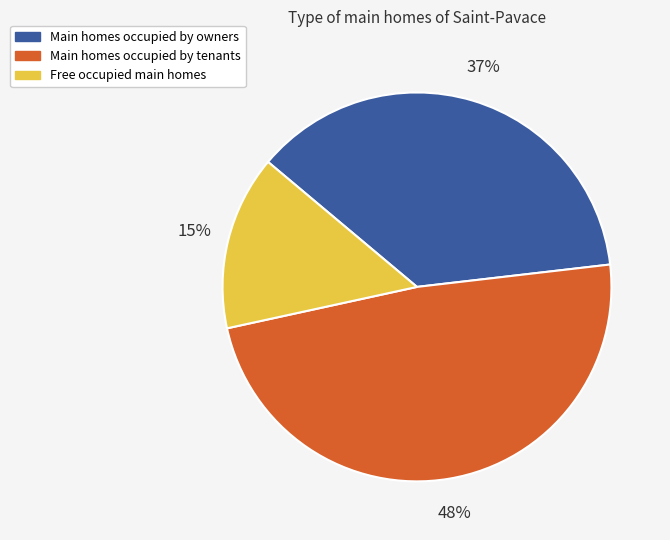

Count the number of slices in the pie.

3